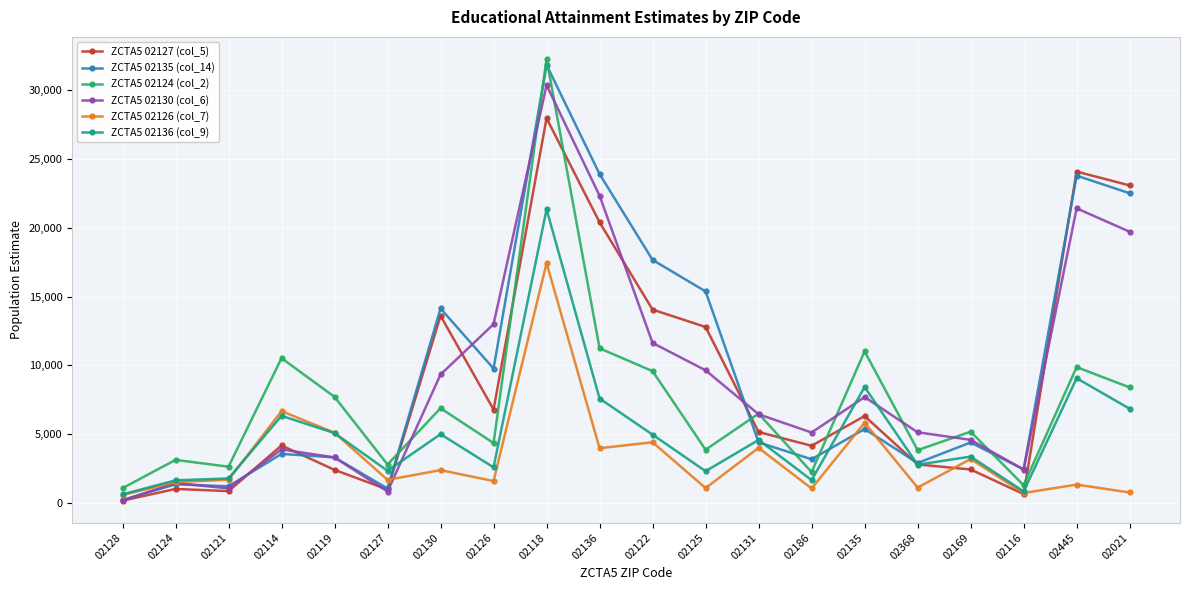

How many categories are shown in the chart?

20